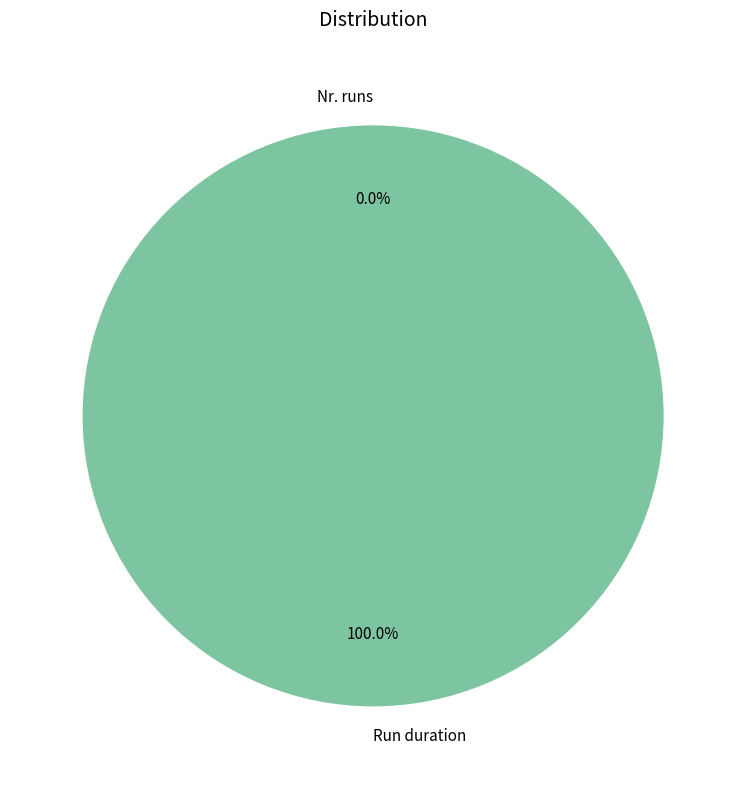

Is it true that Run duration is 88% of the pie?

False